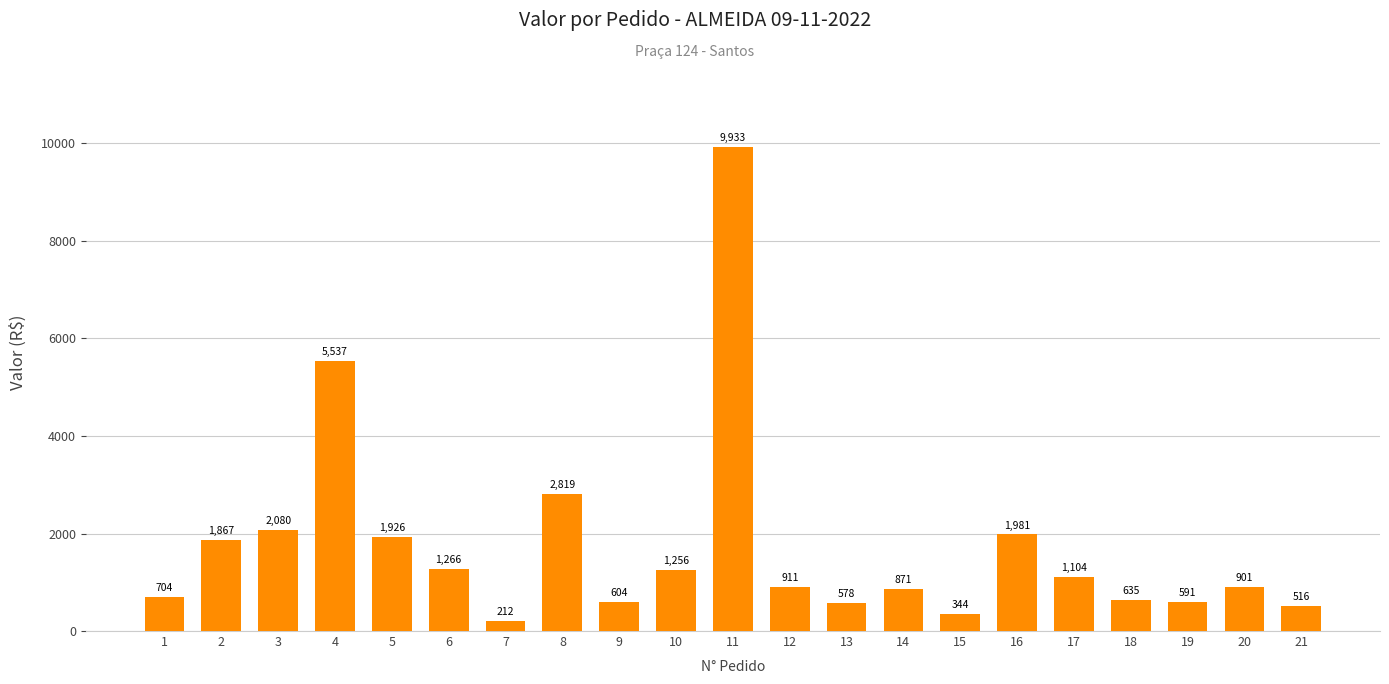

Which label corresponds to the largest value in the chart?

11